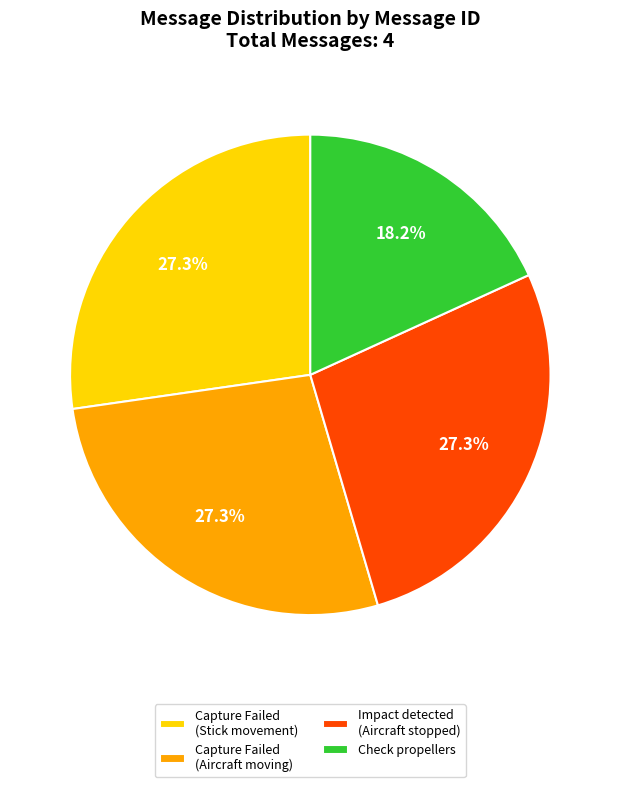

Which slice is the smallest?

Check propellers